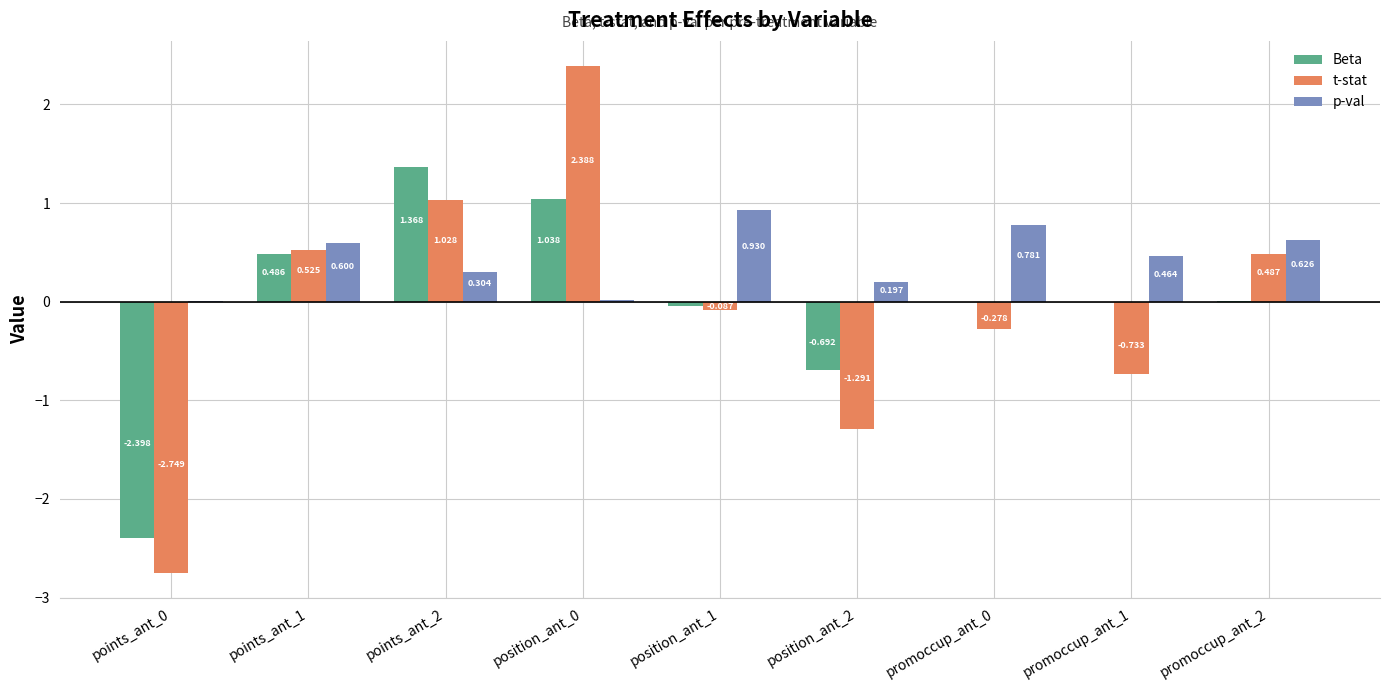

What are all the series names shown in the legend?

Beta, t-stat, p-val